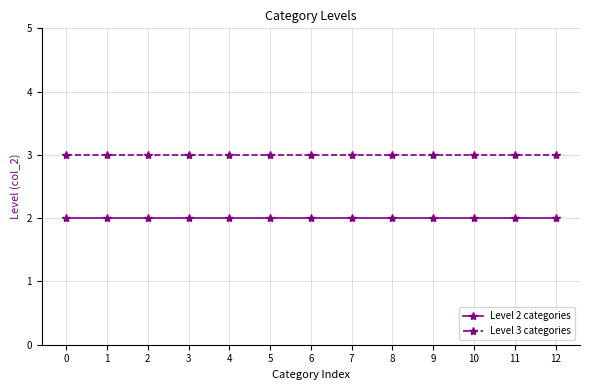

Reading left to right, what are all the values shown in this chart?

Level 2 categories: 0=2	1=2	2=2	3=2	4=2	5=2	6=2	7=2	8=2	9=2	10=2	11=2	12=2
Level 3 categories: 0=3	1=3	2=3	3=3	4=3	5=3	6=3	7=3	8=3	9=3	10=3	11=3	12=3